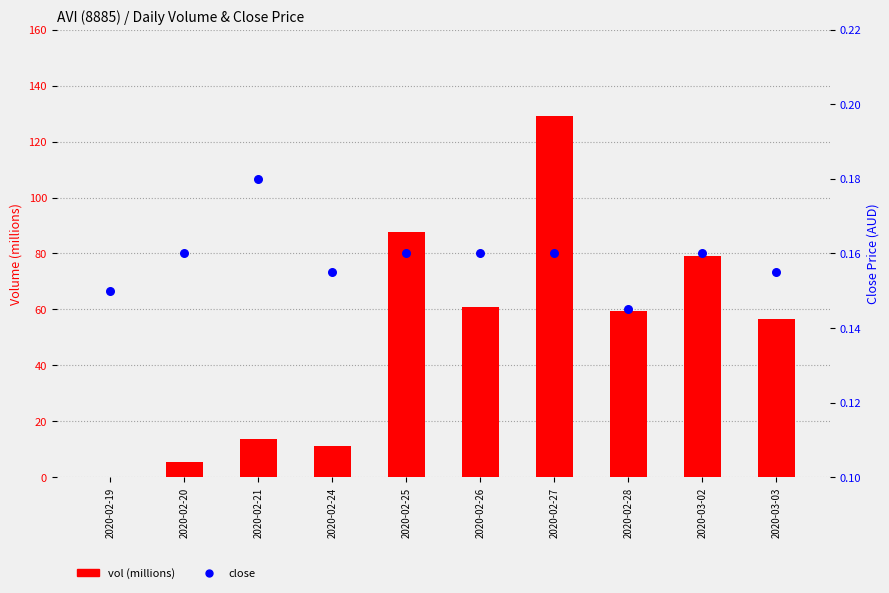

At how many categories does at least one series exceed 115?

1